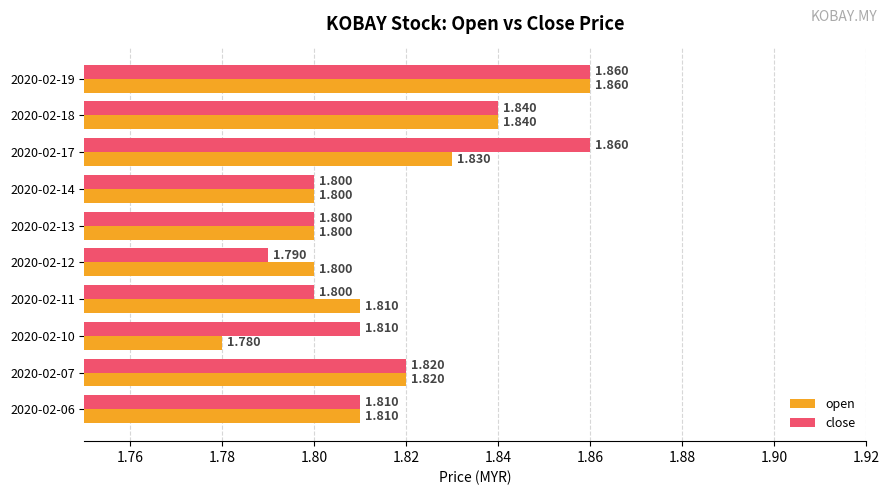

What is the minimum value shown in the chart?

1.8